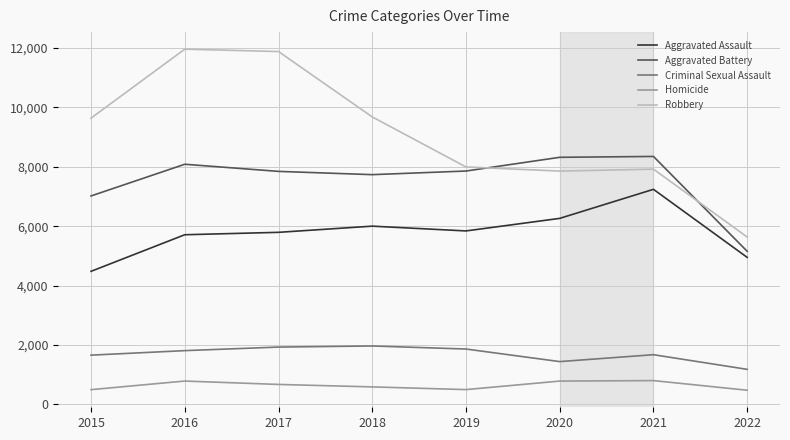

How many categories are shown in the chart?

8